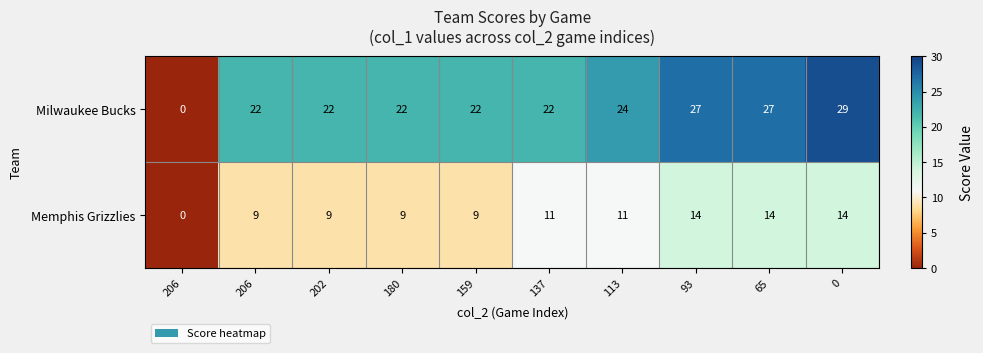

How many categories are shown in the chart?

10